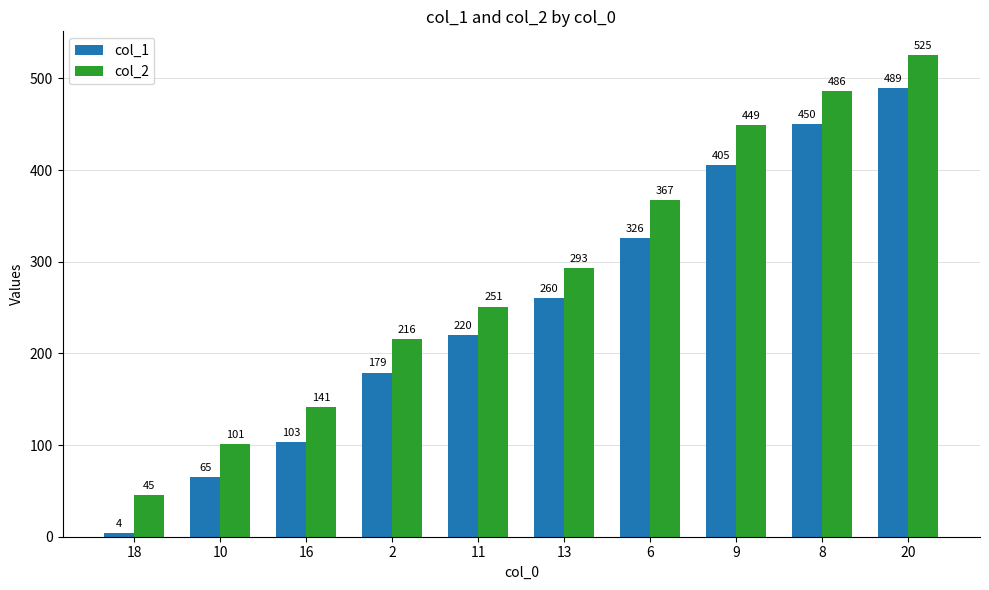

Rank the series at 13 from highest to lowest value.

col_2, col_1